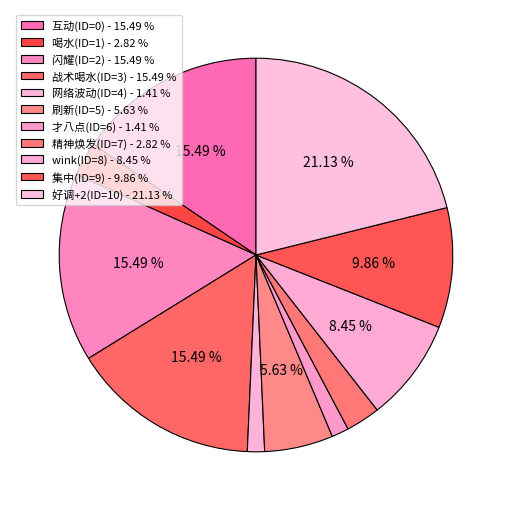

How many segments does this pie chart have?

11